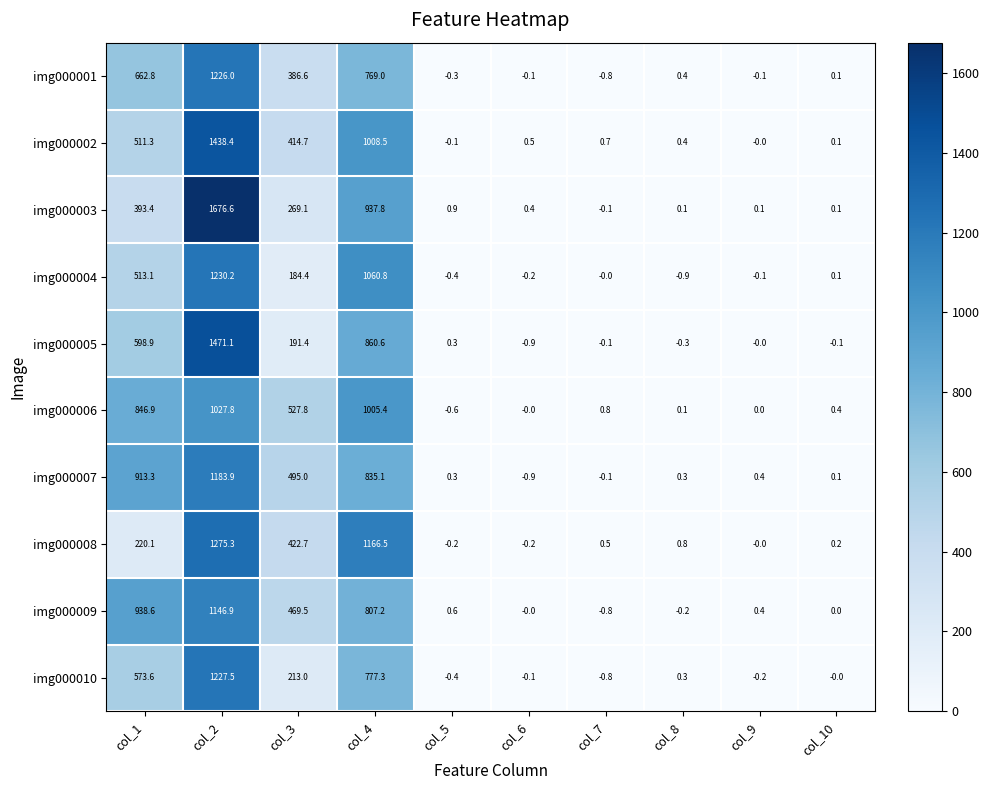

Between col_2 and col_8, which series saw the biggest shift?

img000003